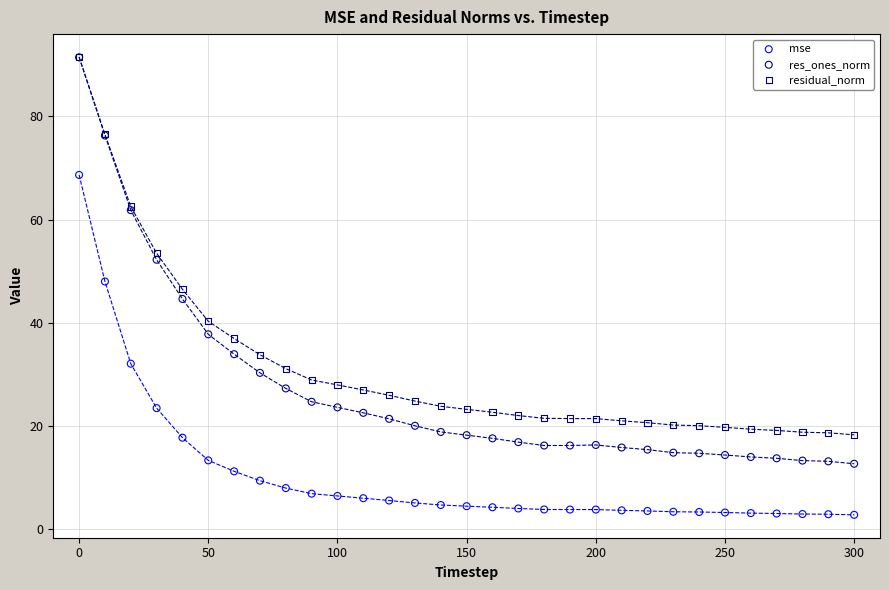

What are all the series names shown in the legend?

mse, res_ones_norm, residual_norm